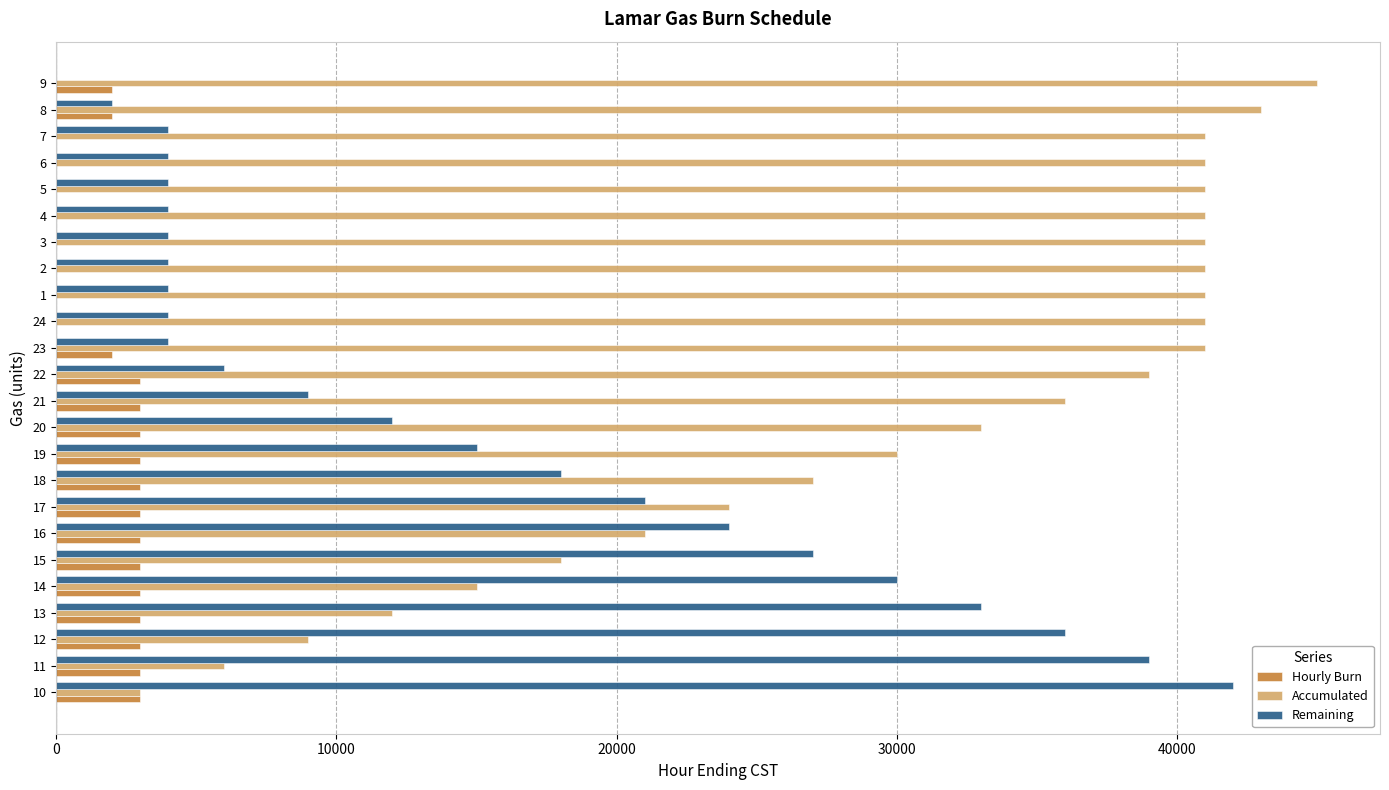

What is the total value across all series at 17?

48000